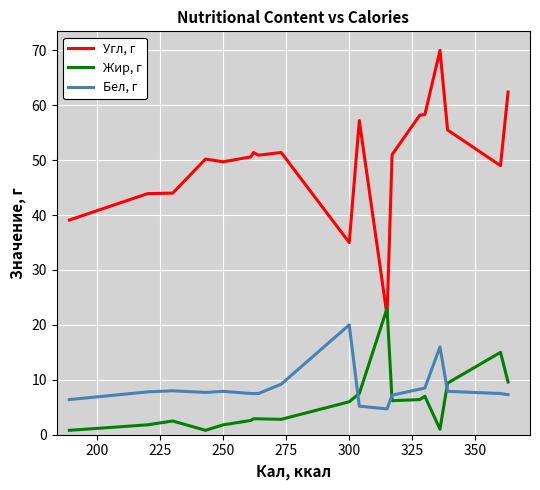

At which label is Угл, г closest to 45?

225